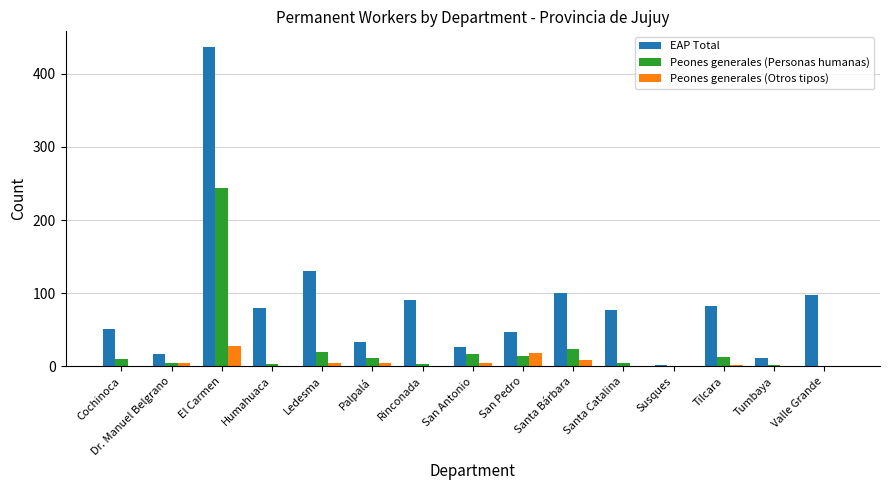

Are the bars horizontal?

No